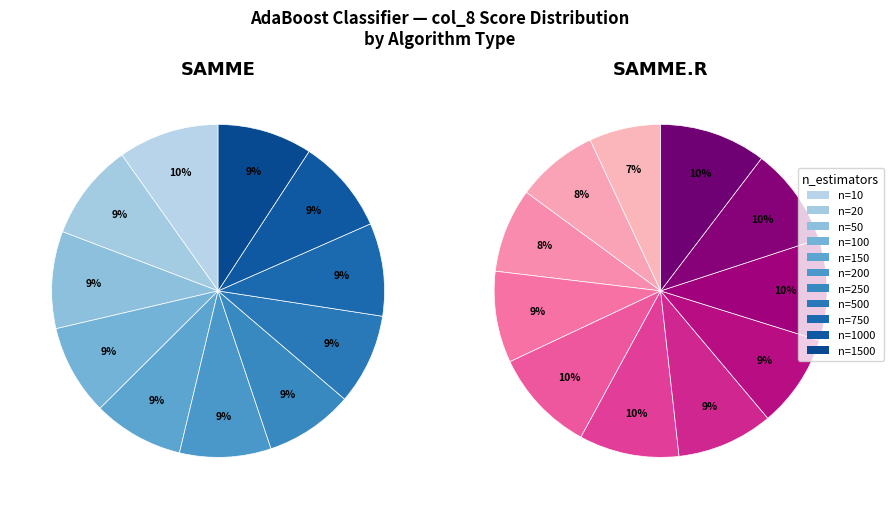

Does 5 account for over 50% of the chart?

No